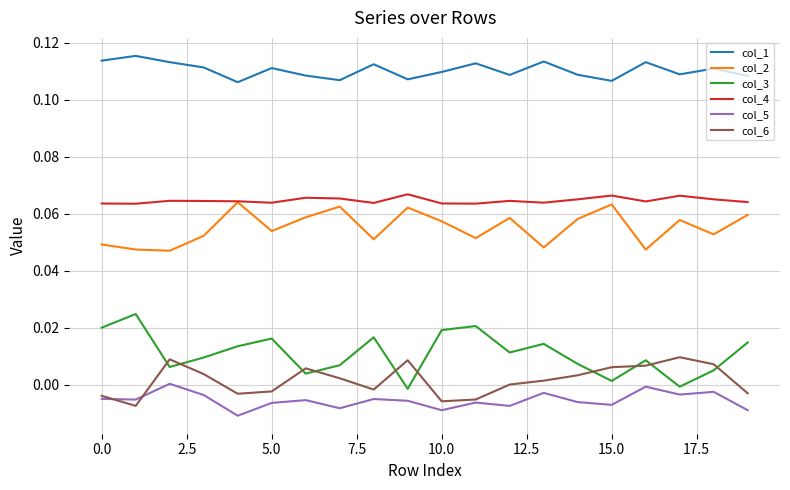

Which series has the largest total across all categories?

col_1